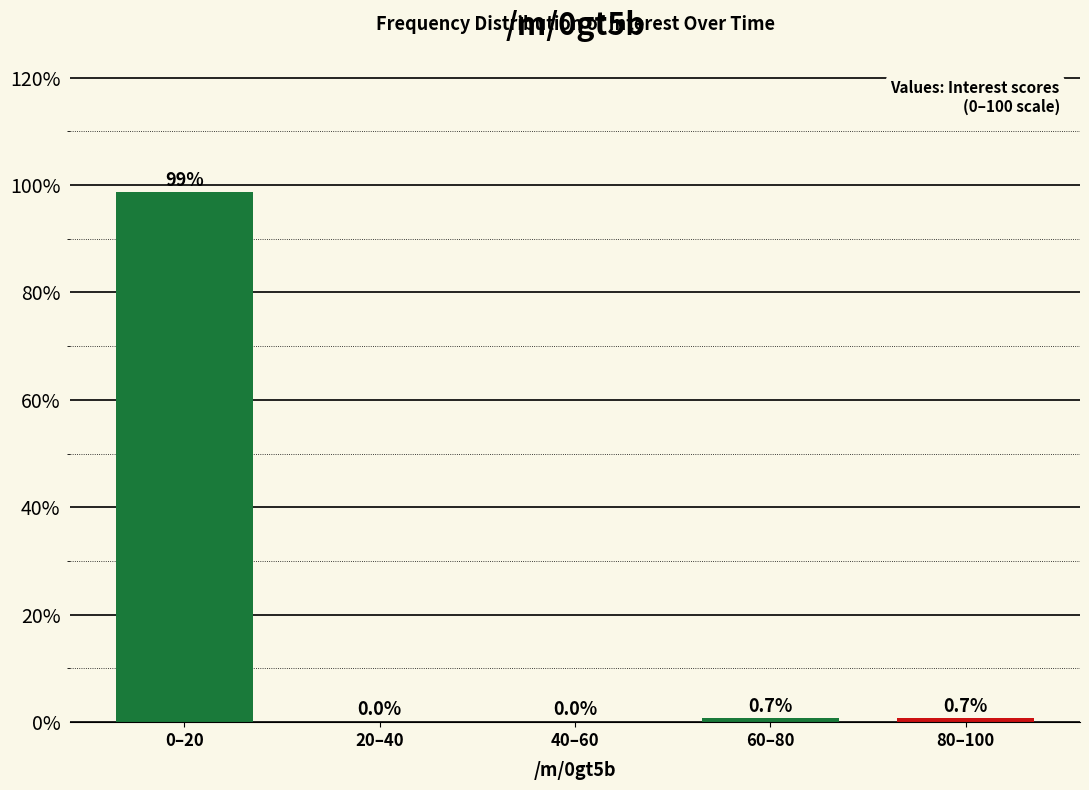

Reading left to right, transcribe all the data shown in this chart.

0–20=98.6	20–40=0.0	40–60=0.0	60–80=0.7	80–100=0.7